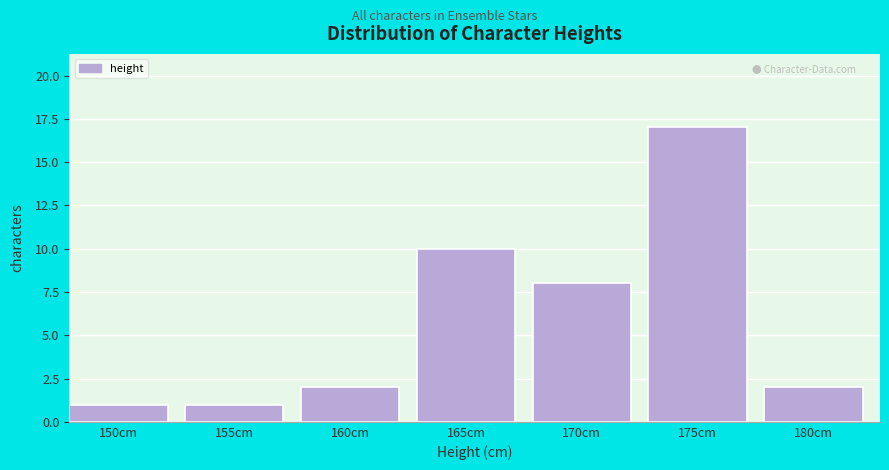

Reading right to left, extract all data points from this chart.

2	17	8	10	2	1	1